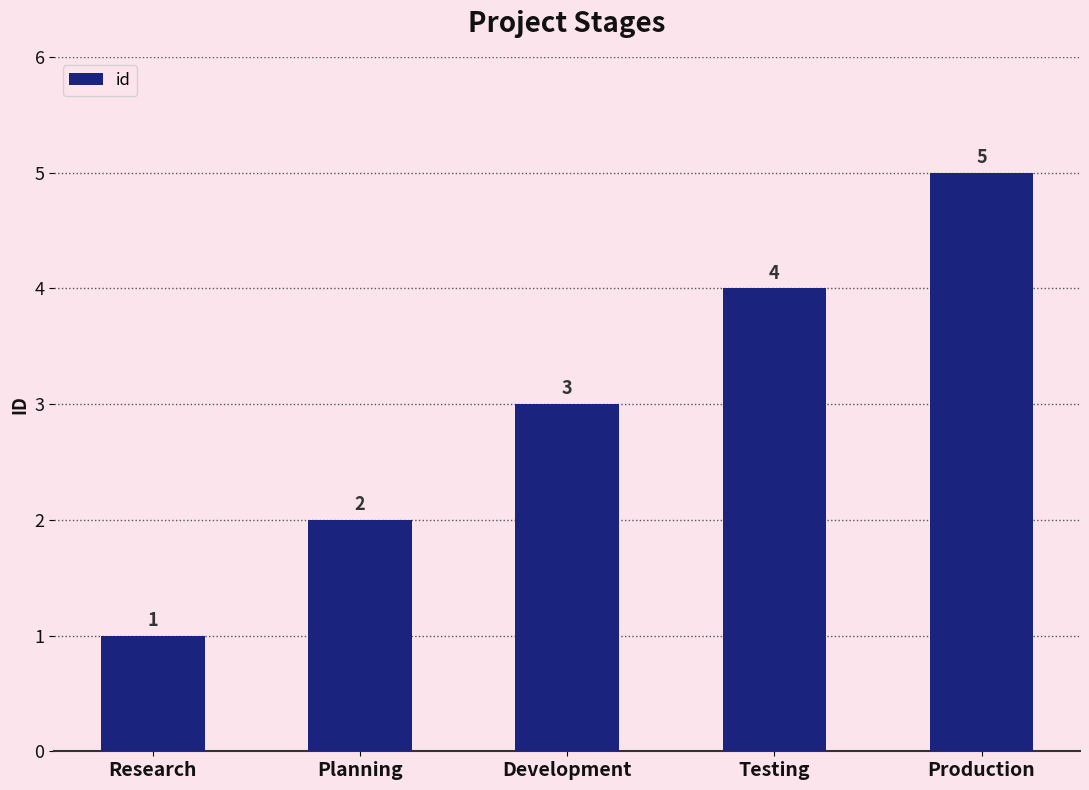

Is it true that the value at Testing is 4?

True